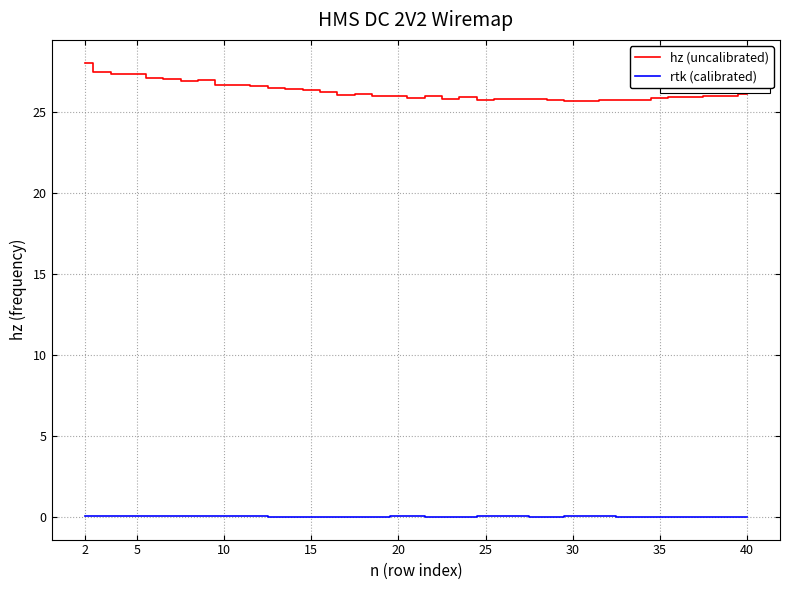

True or false: rtk (calibrated) and hz (uncalibrated) intersect in this chart.

False